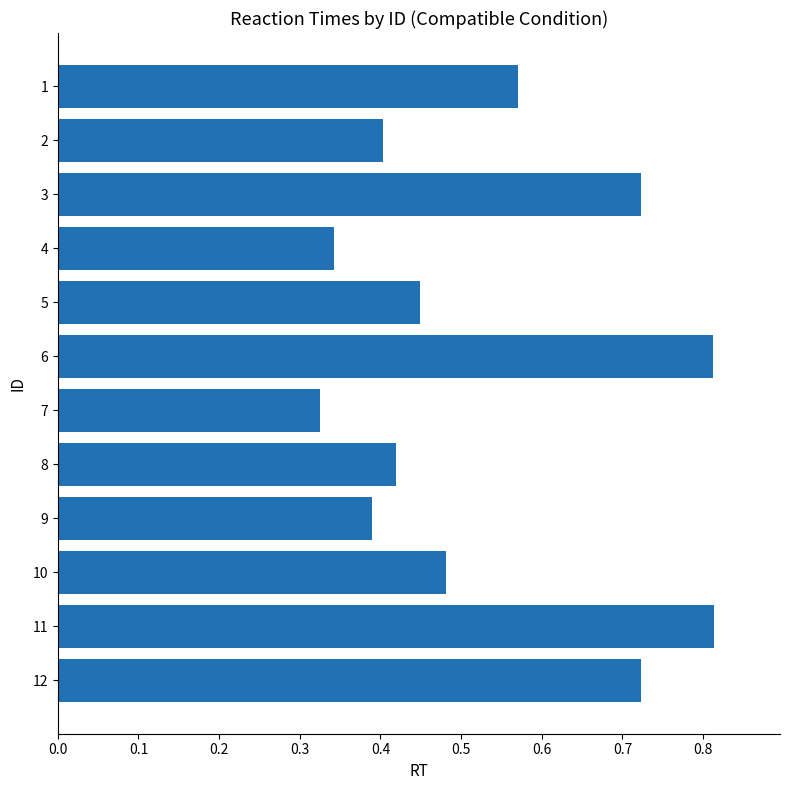

What is the sum of all values?

6.5